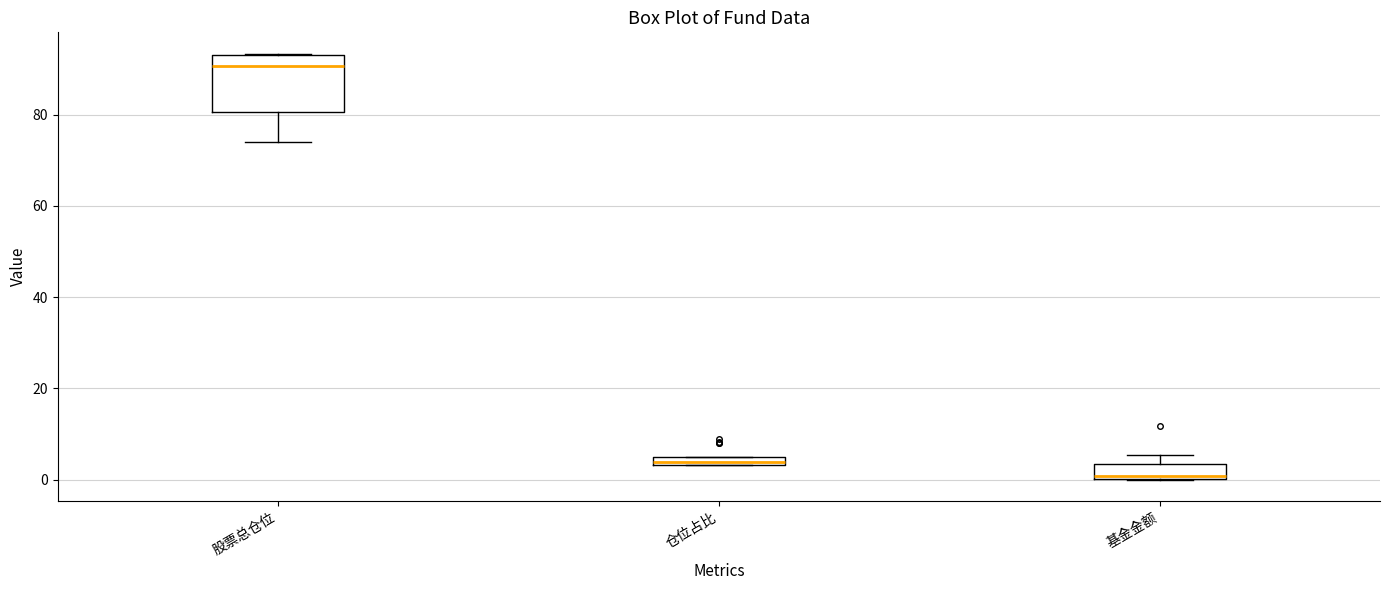

Which box's median line is the lowest?

基金金额